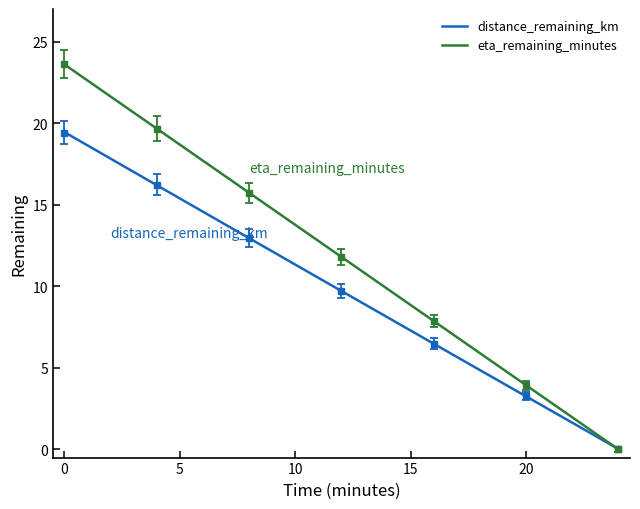

True or false: distance_remaining_km and eta_remaining_minutes cross at least once.

False